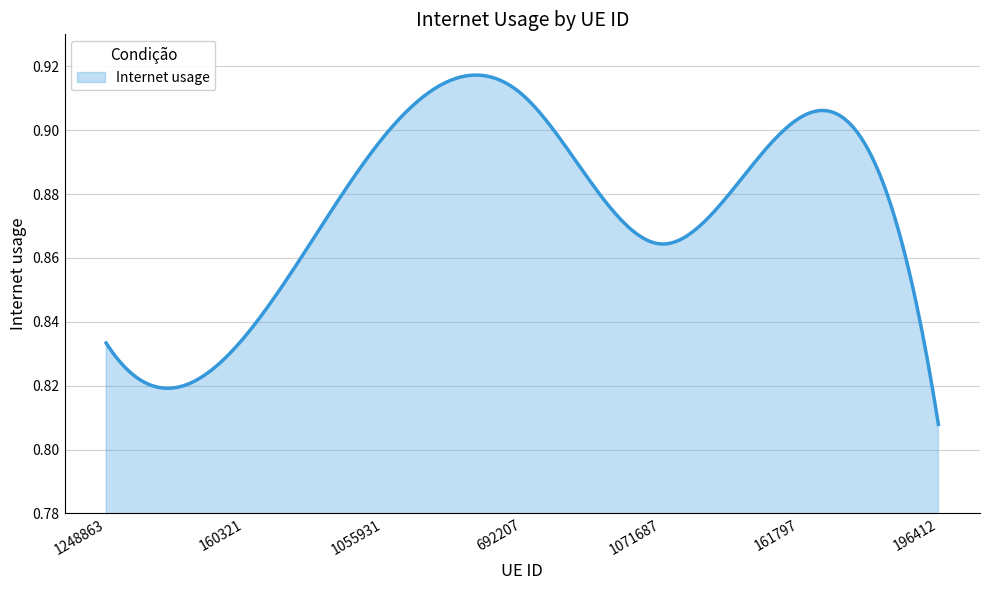

List the labels in order of value, smallest first.

196412, 1248863, 160321, 1071687, 1055931, 161797, 692207